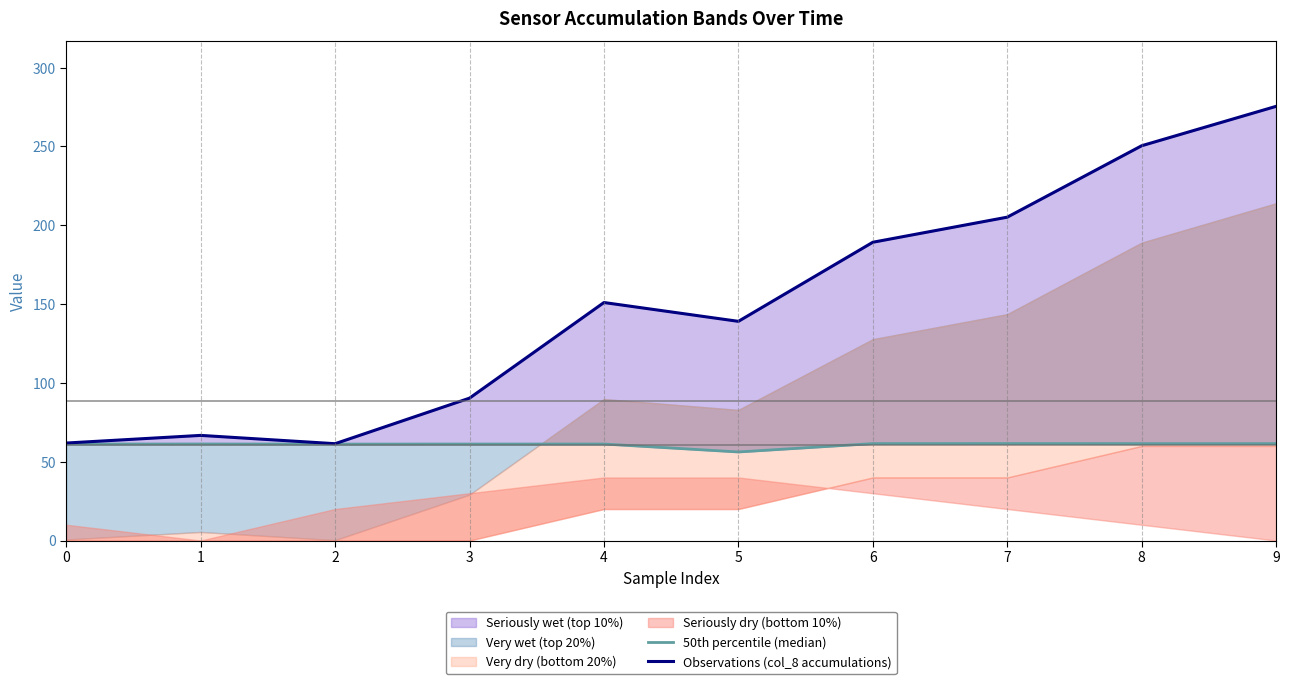

How many lines are shown in the chart?

2